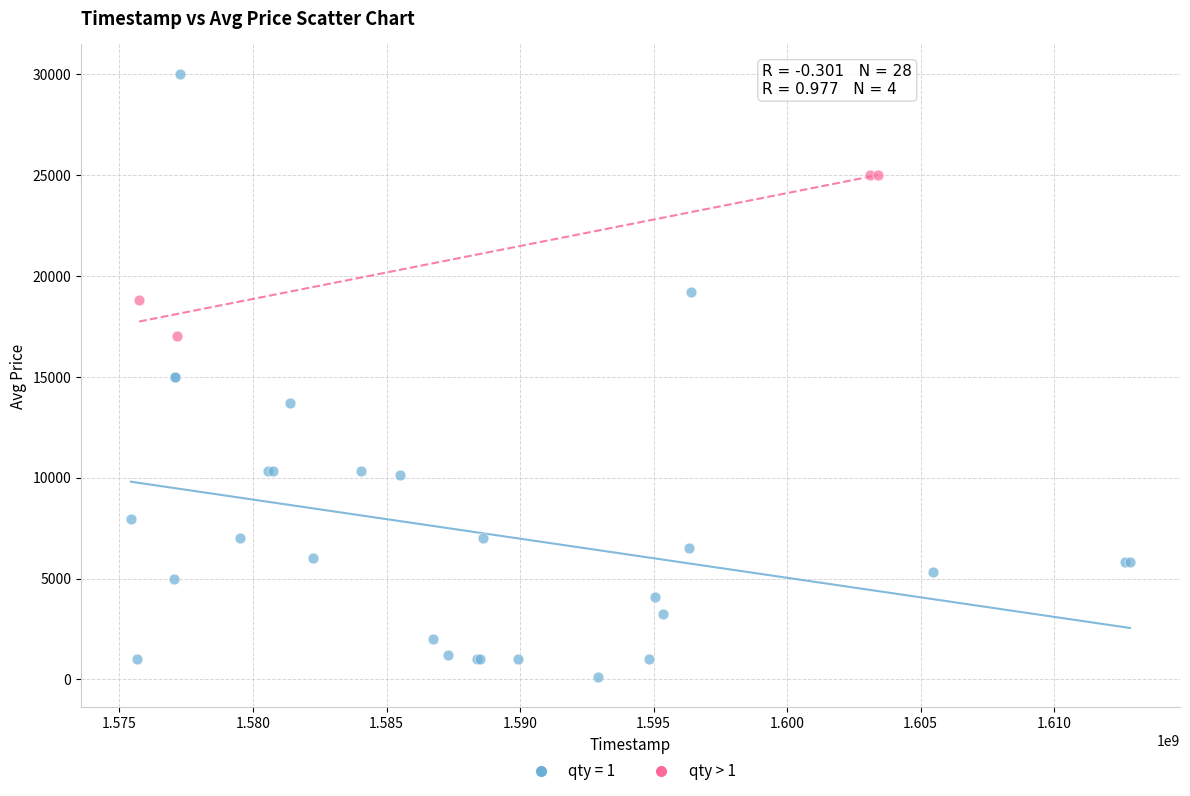

Which series has the widest spread of Y values?

qty = 1